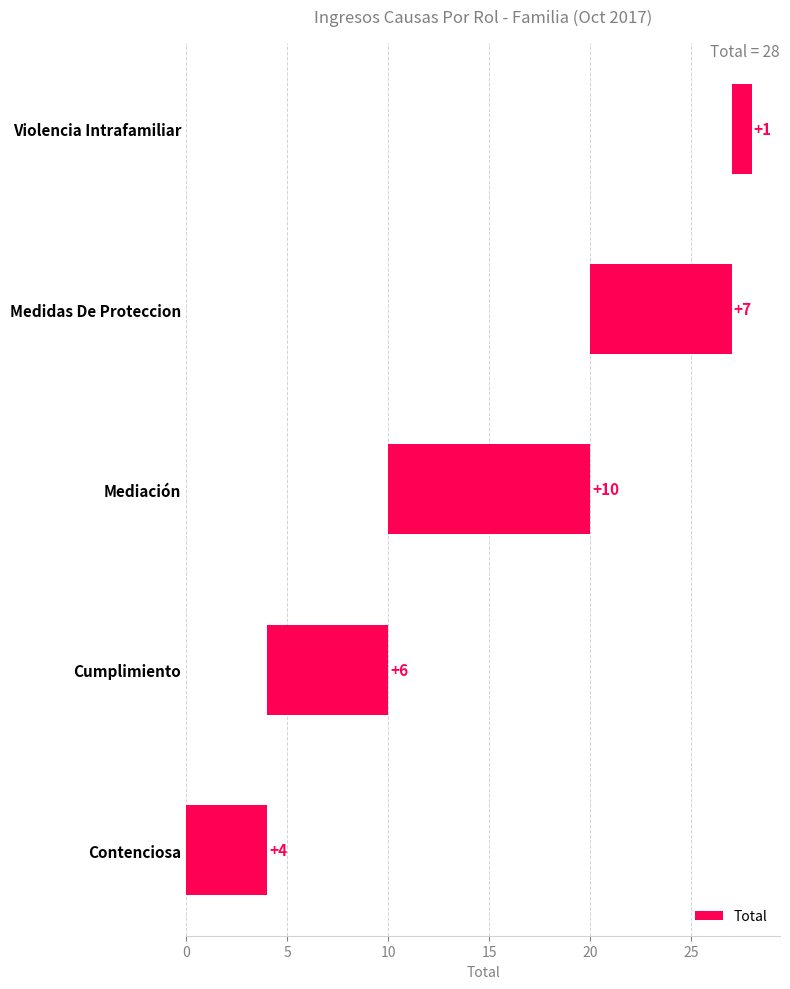

What is the approximate value at Violencia Intrafamiliar?

1